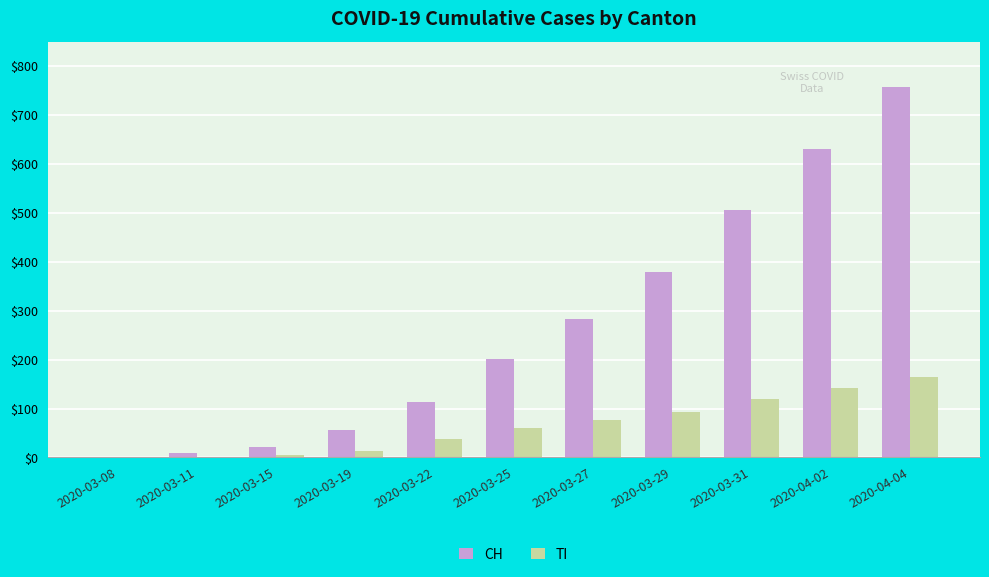

Between 2020-03-27 and 2020-03-29, which series saw the biggest shift?

CH